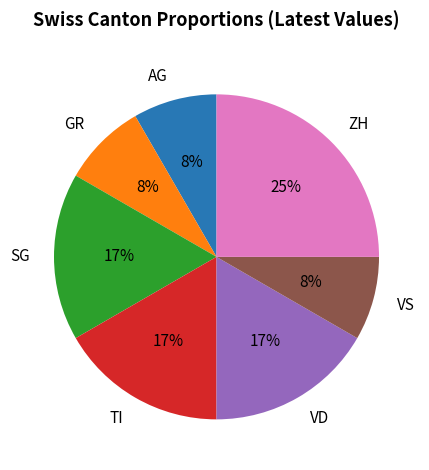

Count the number of slices in the pie.

7